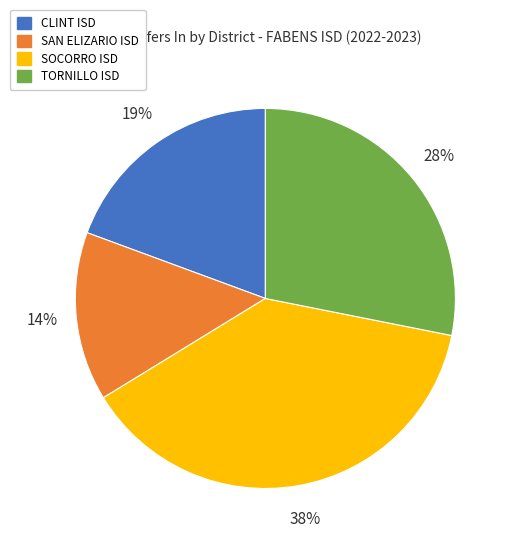

To the nearest percent, what is the difference between the largest and smallest slice percentages?

24%